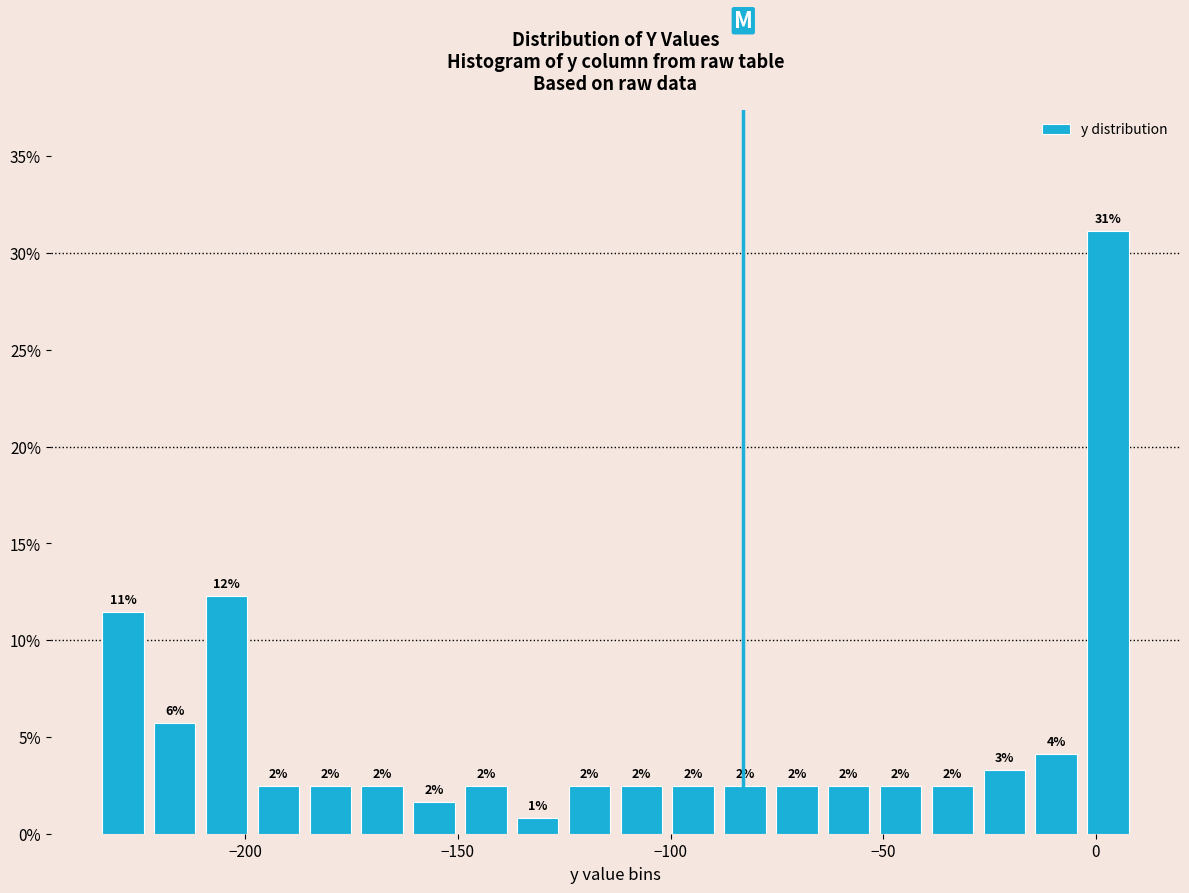

Read against the x-axis, roughly where is the centre of the tallest bar?

5